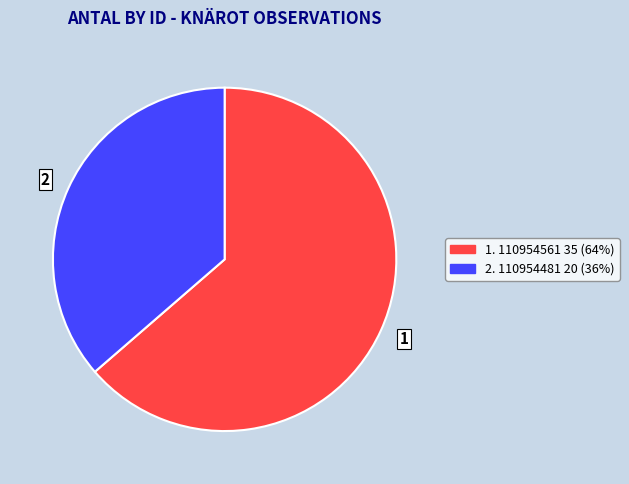

How many slices are in this pie chart?

2